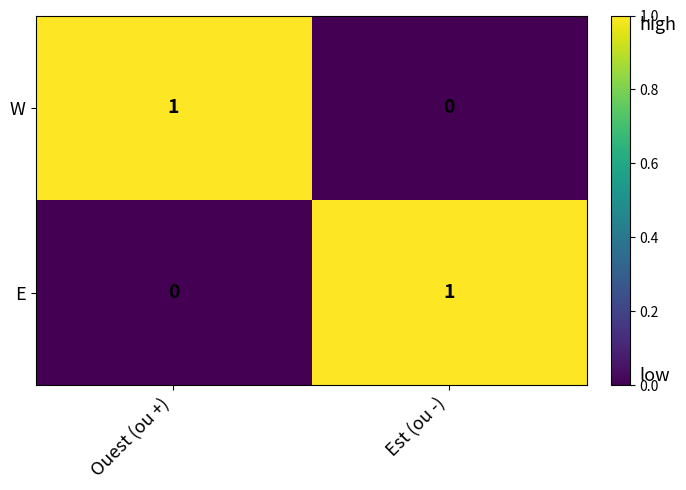

Reading left to right, list all the values displayed in this chart.

W: 1	0
E: 0	1